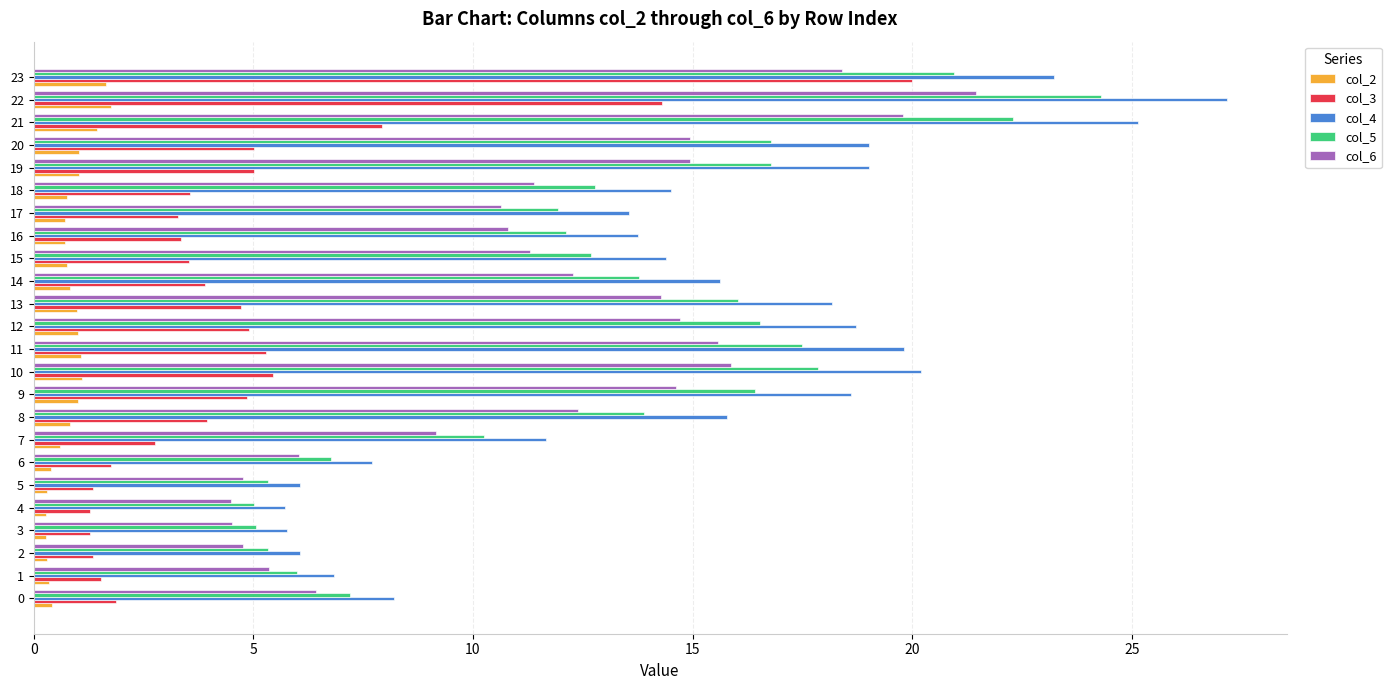

Which series has the largest total across all categories?

col_4